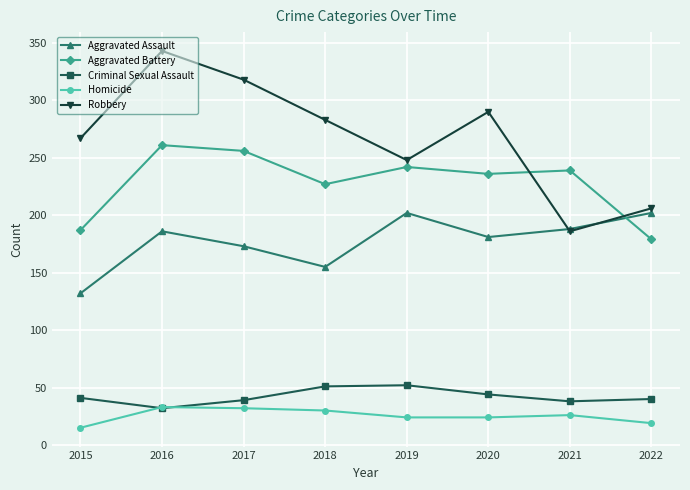

Is the value of Aggravated Assault at 2020 greater than the value of Robbery at 2022?

No